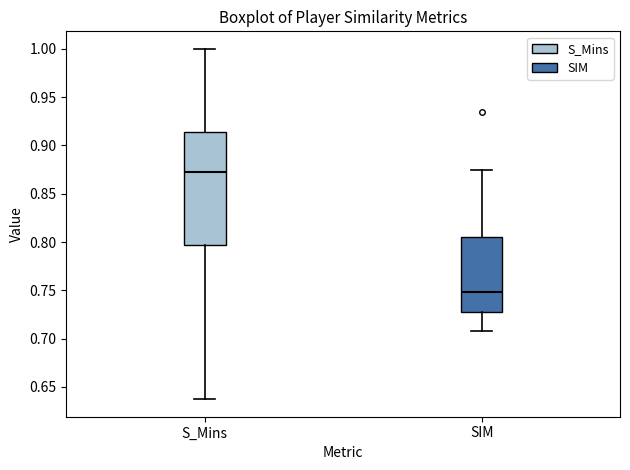

Reading left to right, transcribe this box plot: for each box, give where its median line is, the range the box spans, and where its two whiskers end, as read against the y-axis. The values are not printed on the chart, so give them approximately, as read against the axis.

S_Mins: median 0.875, box 0.795 to 0.915, whiskers 0.635 to 1.000
SIM: median 0.750, box 0.725 to 0.805, whiskers 0.710 to 0.875